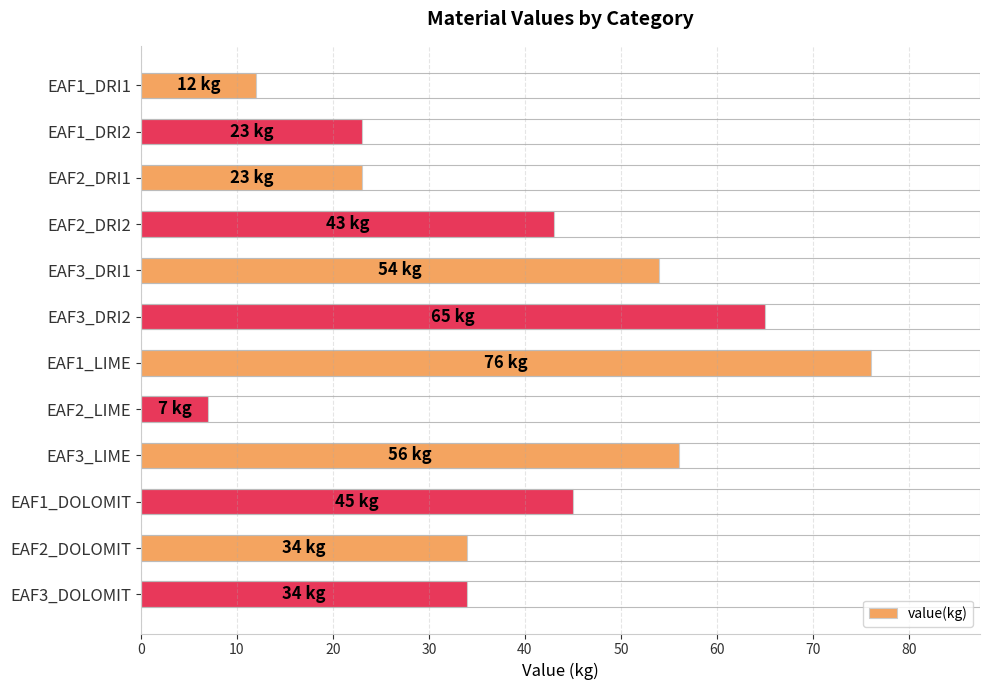

What is the ratio of the value at EAF2_DOLOMIT to the value at EAF2_LIME?

4.9